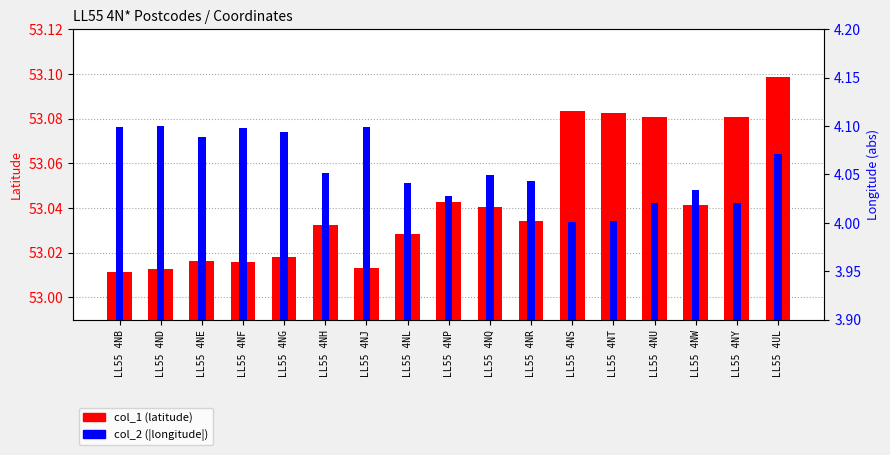

What is the sum of all col_1 (latitude) values?

901.7